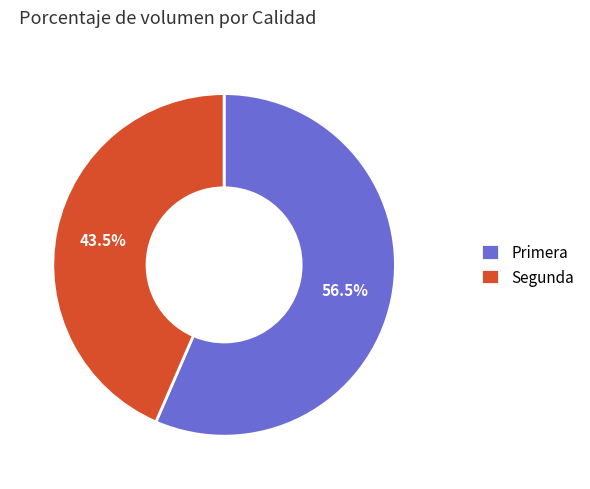

What is the ratio of the value at Primera to the value at Segunda?

1.3